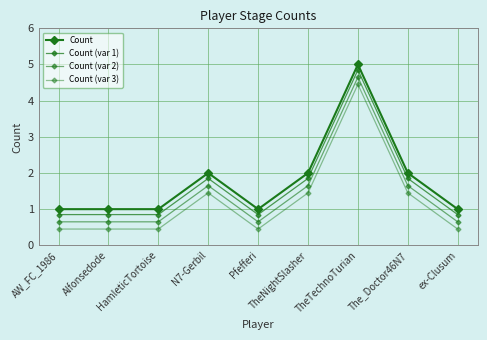

Reading left to right, extract all data points from this chart.

Count: AW_FC_1986=1.0	Alfonsedode=1.0	HamleticTortoise=1.0	N7-Gerbil=2.0	Pfefferi=1.0	TheNightSlasher=2.0	TheTechnoTurian=5.0	The_Doctor46N7=2.0	ex-Clusum=1.0
Count (var 1): AW_FC_1986=0.8	Alfonsedode=0.8	HamleticTortoise=0.8	N7-Gerbil=1.9	Pfefferi=0.8	TheNightSlasher=1.9	TheTechnoTurian=4.8	The_Doctor46N7=1.9	ex-Clusum=0.8
Count (var 2): AW_FC_1986=0.7	Alfonsedode=0.7	HamleticTortoise=0.7	N7-Gerbil=1.6	Pfefferi=0.7	TheNightSlasher=1.6	TheTechnoTurian=4.7	The_Doctor46N7=1.6	ex-Clusum=0.7
Count (var 3): AW_FC_1986=0.4	Alfonsedode=0.4	HamleticTortoise=0.4	N7-Gerbil=1.4	Pfefferi=0.4	TheNightSlasher=1.4	TheTechnoTurian=4.5	The_Doctor46N7=1.4	ex-Clusum=0.4